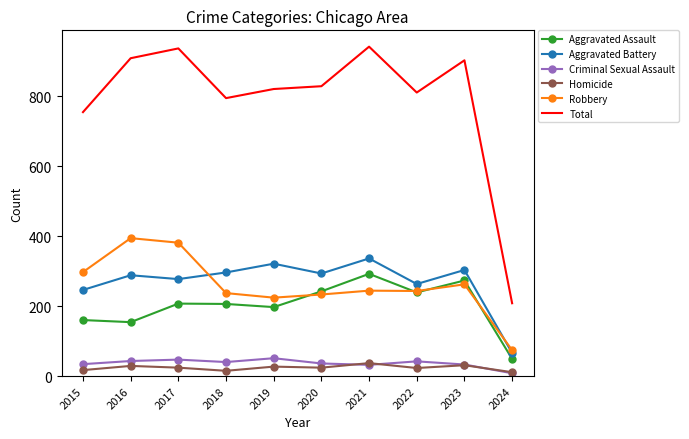

True or false: Aggravated Battery and Criminal Sexual Assault cross at least once.

False